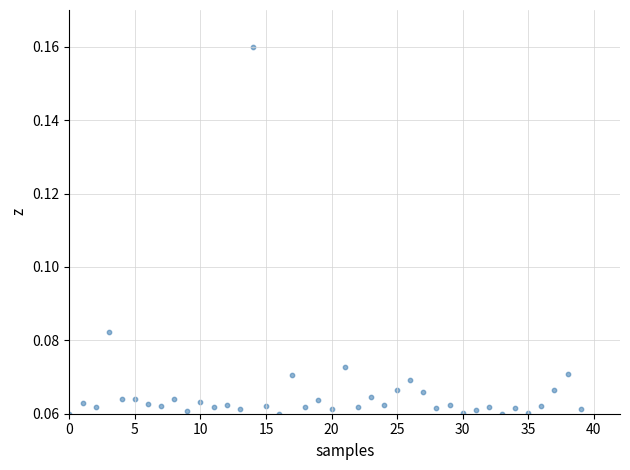

How many data points are displayed?

40